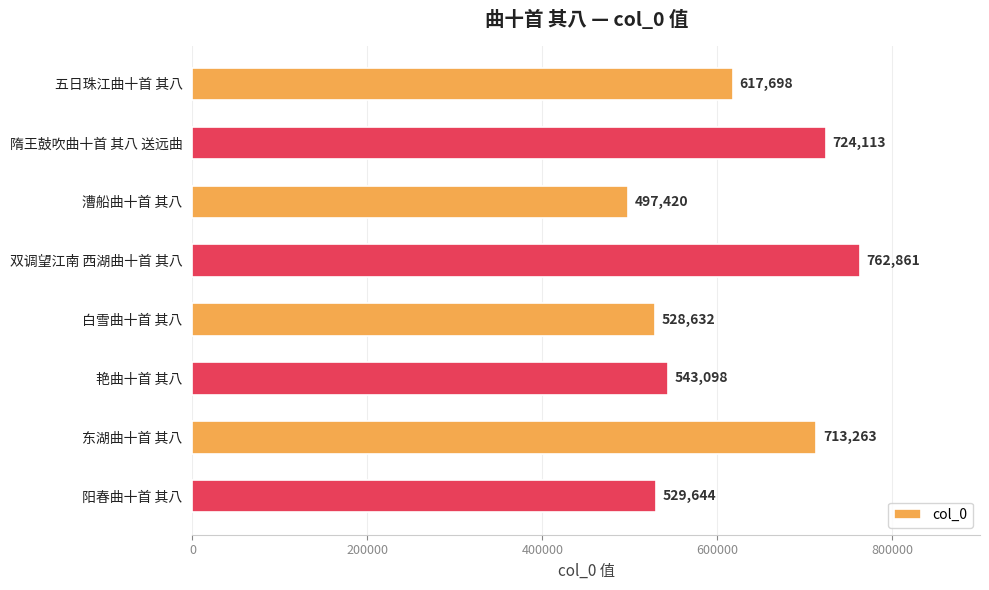

How many bars are there in total?

8